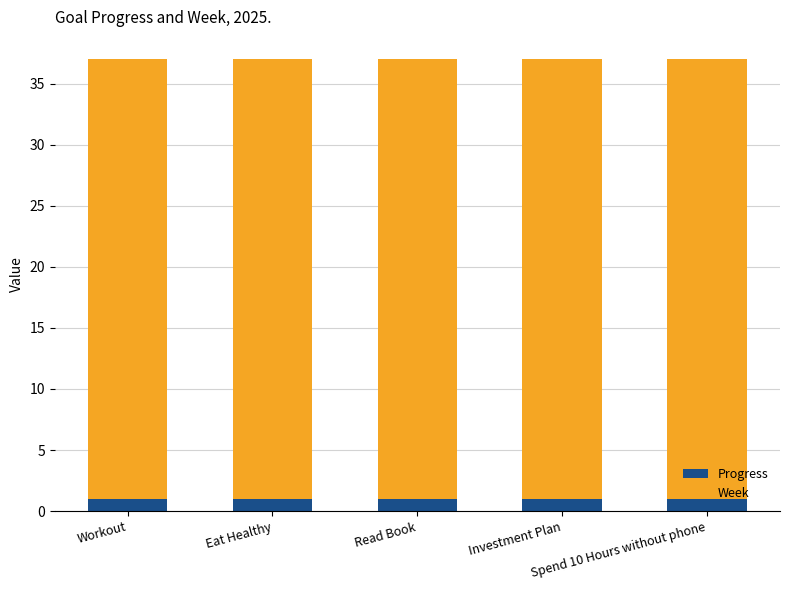

What is the total value across all series at Spend 10 Hours without phone?

37.0